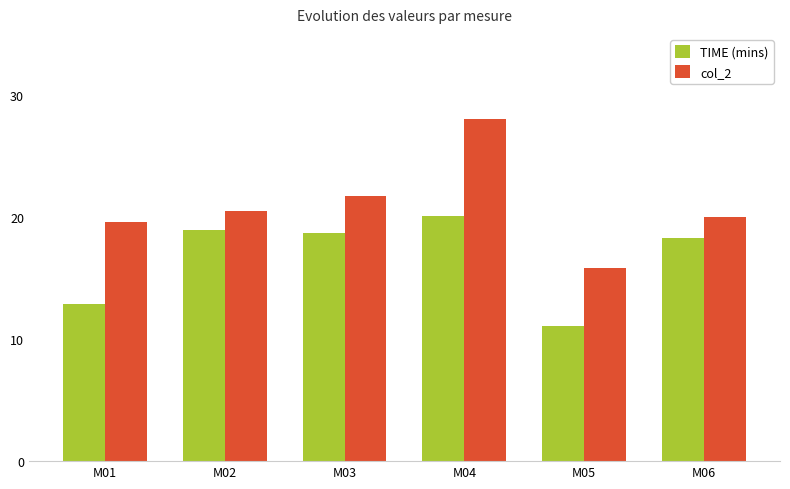

What is the sum of all col_2 values?

125.6